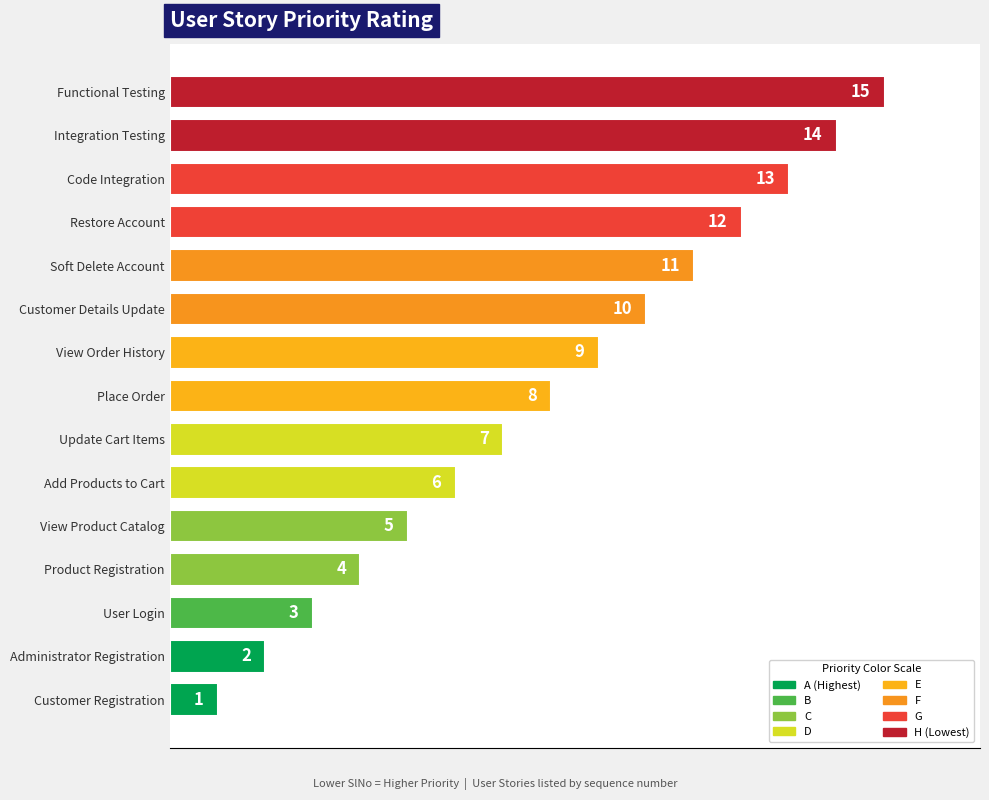

Rank the categories by value from highest to lowest.

Functional Testing, Integration Testing, Code Integration, Restore Account, Soft Delete Account, Customer Details Update, View Order History, Place Order, Update Cart Items, Add Products to Cart, View Product Catalog, Product Registration, User Login, Administrator Registration, Customer Registration